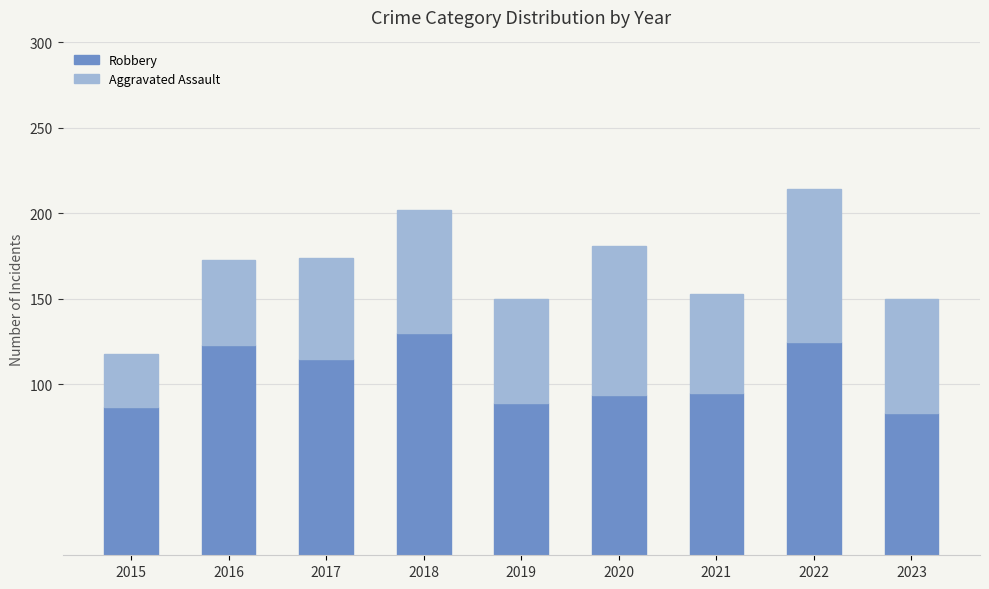

What is the highest value of the Robbery series?

130